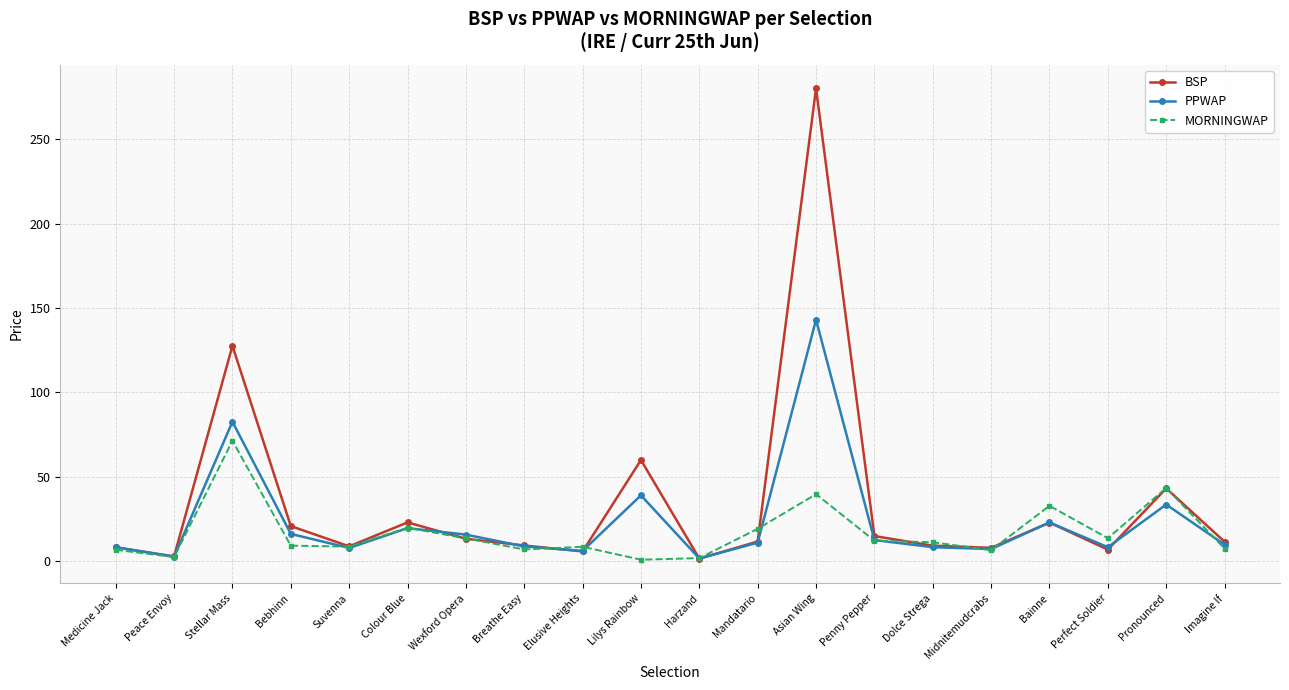

What value does the PPWAP series have at Peace Envoy?

2.8